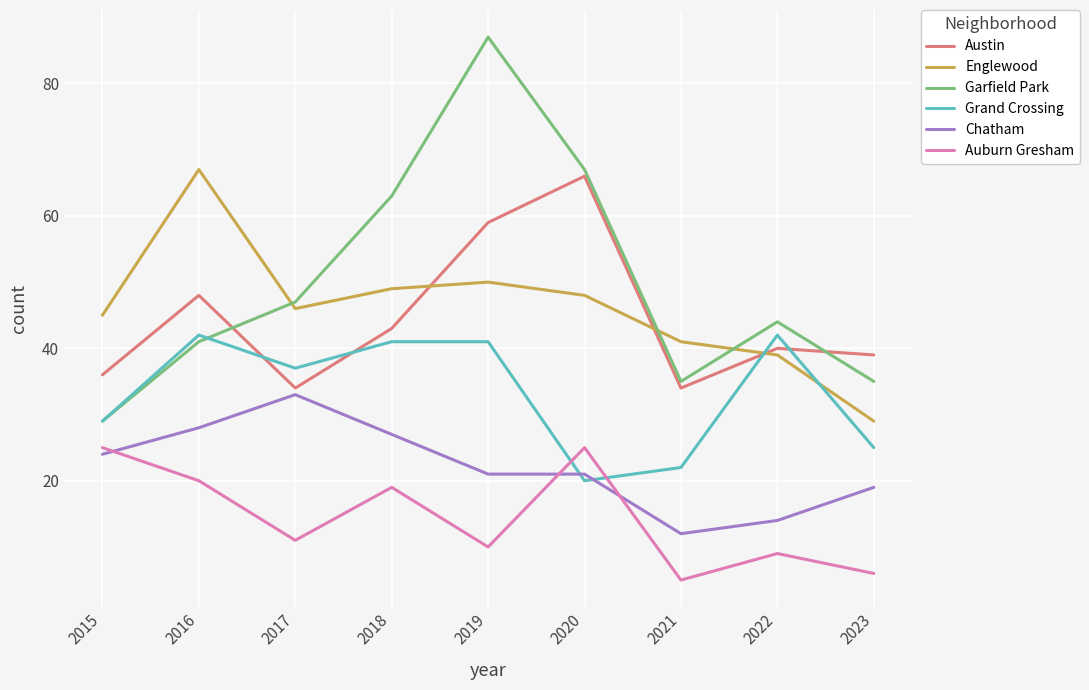

Rank the series at 2023 from highest to lowest value.

Austin, Garfield Park, Englewood, Grand Crossing, Chatham, Auburn Gresham